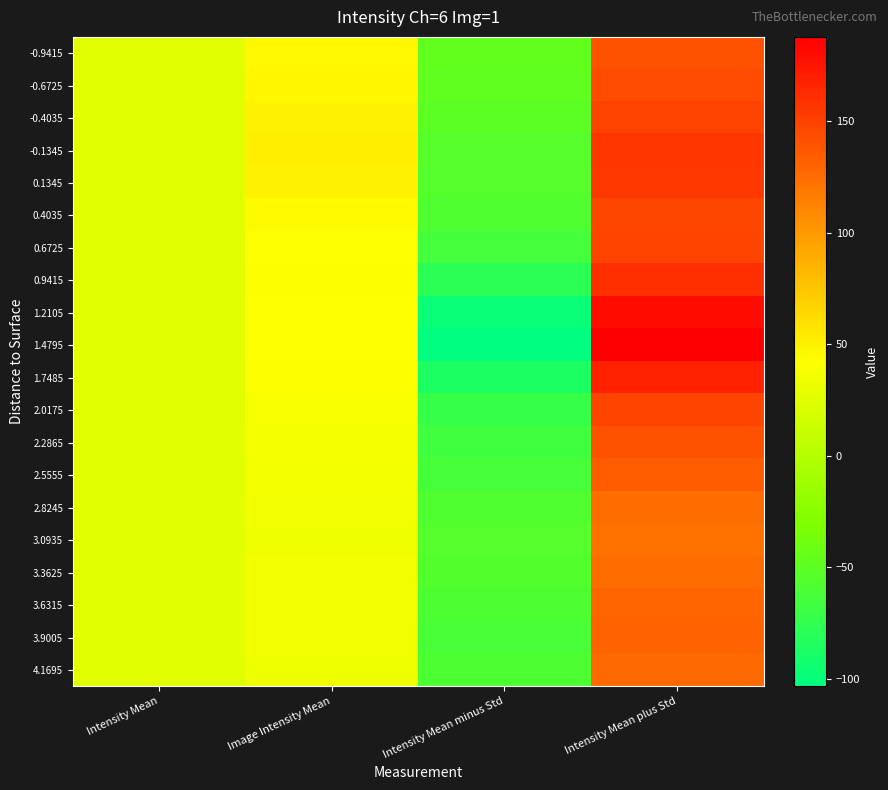

How many data points does each series have?

4